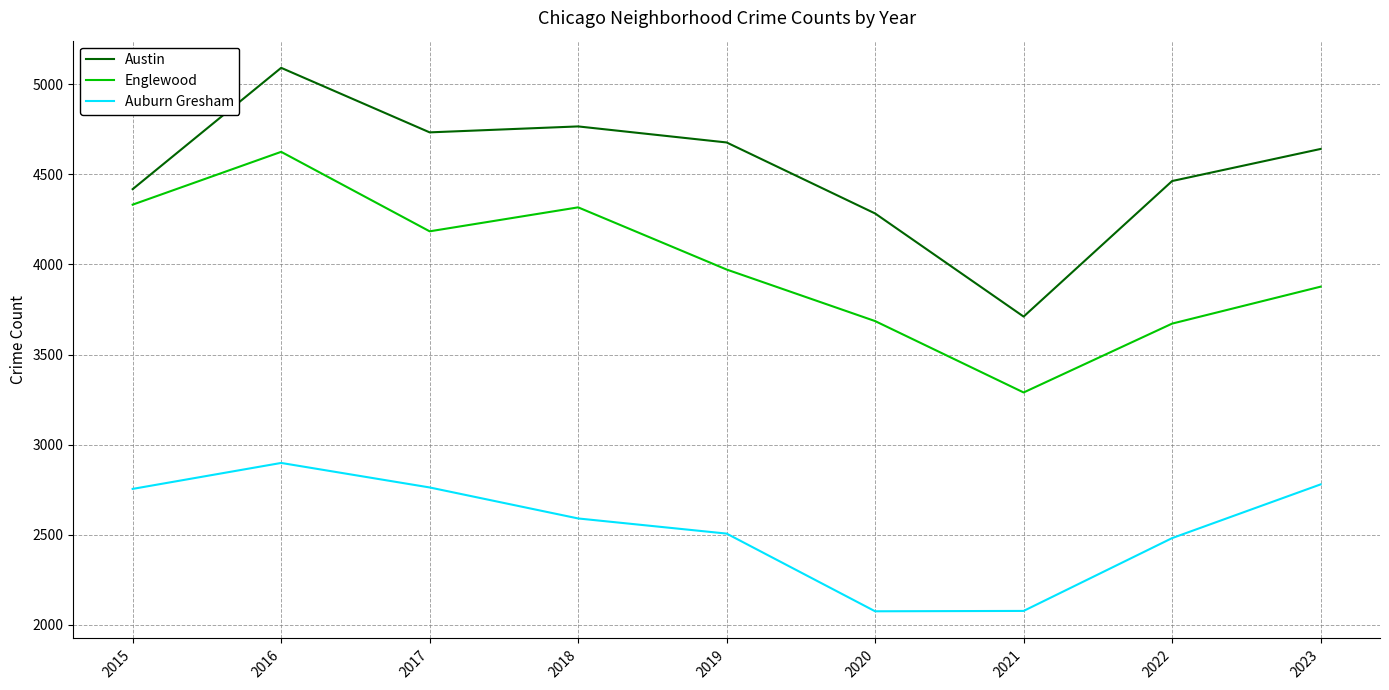

What is the sum of all Auburn Gresham values?

22931